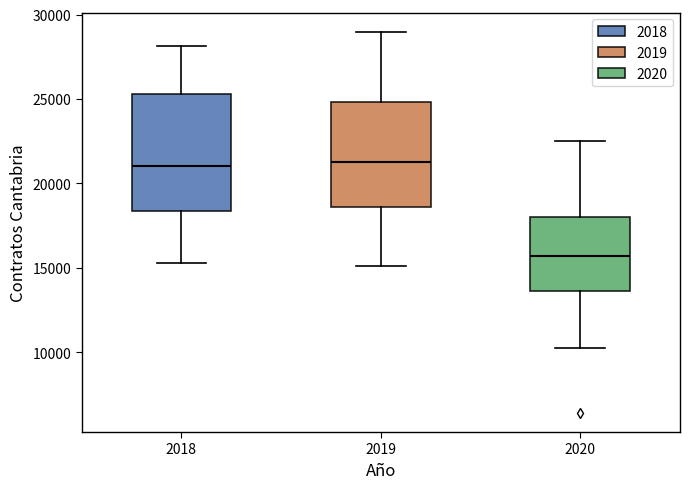

Comparing the boxes themselves (not the whiskers), which one is the tallest?

2018